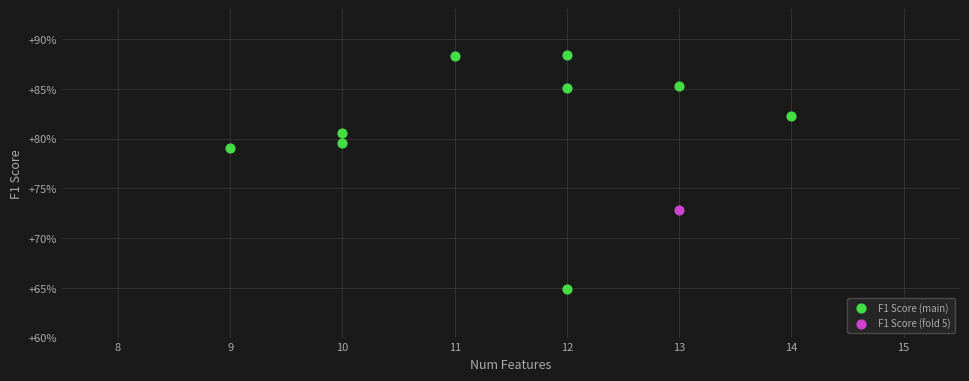

What are all the series names shown in the legend?

F1 Score (main), F1 Score (fold 5)